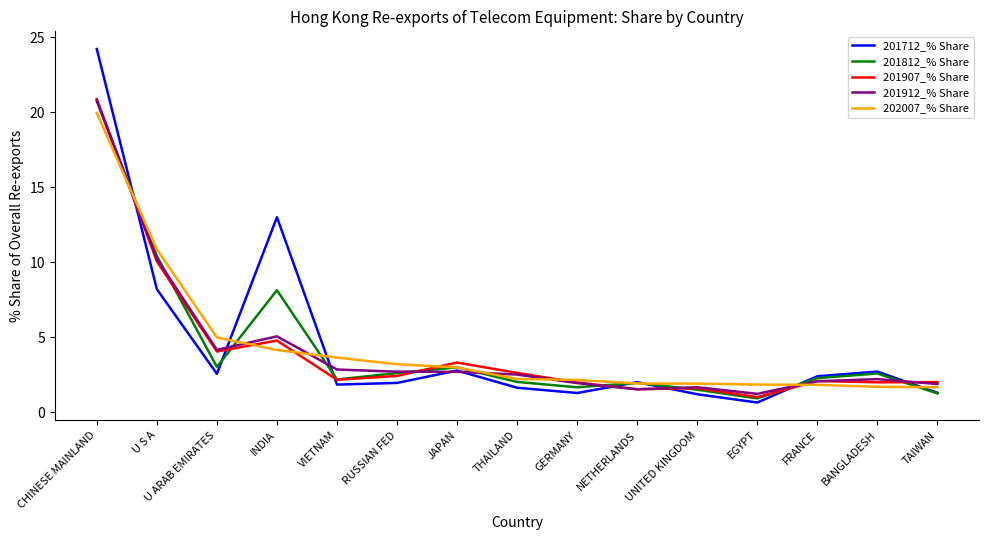

How many series are shown in this chart?

5